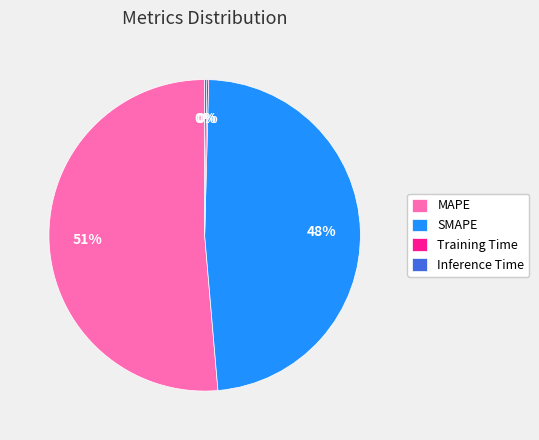

To the nearest percent, what is the difference between the SMAPE and MAPE slice percentages?

3%